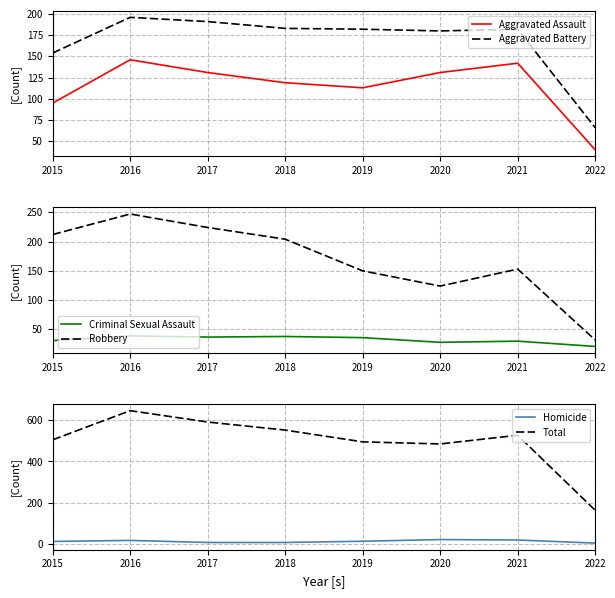

What is the value of the Aggravated Assault point at the 5th from the left?

113